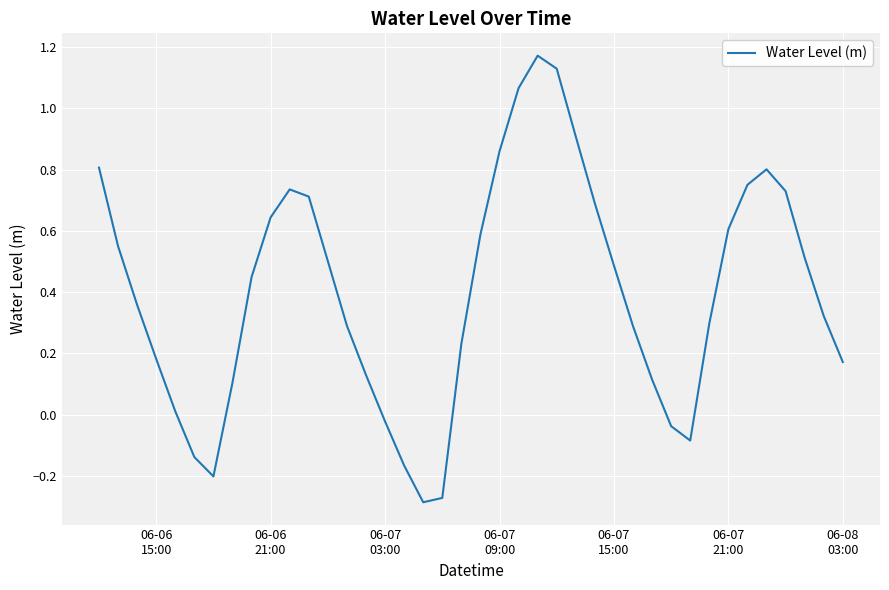

How many interior local valleys (lower than both neighbors) does the data have?

3